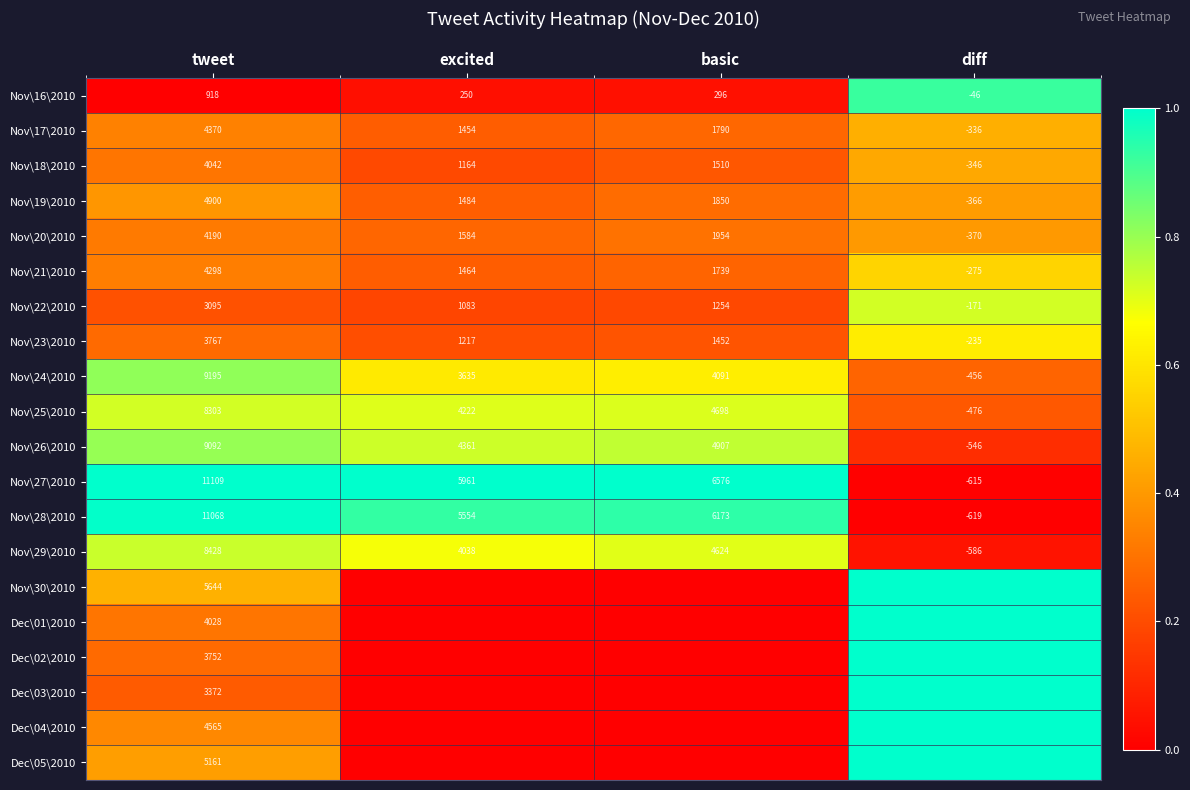

What is the spread (max minus min) of values at tweet?

10191